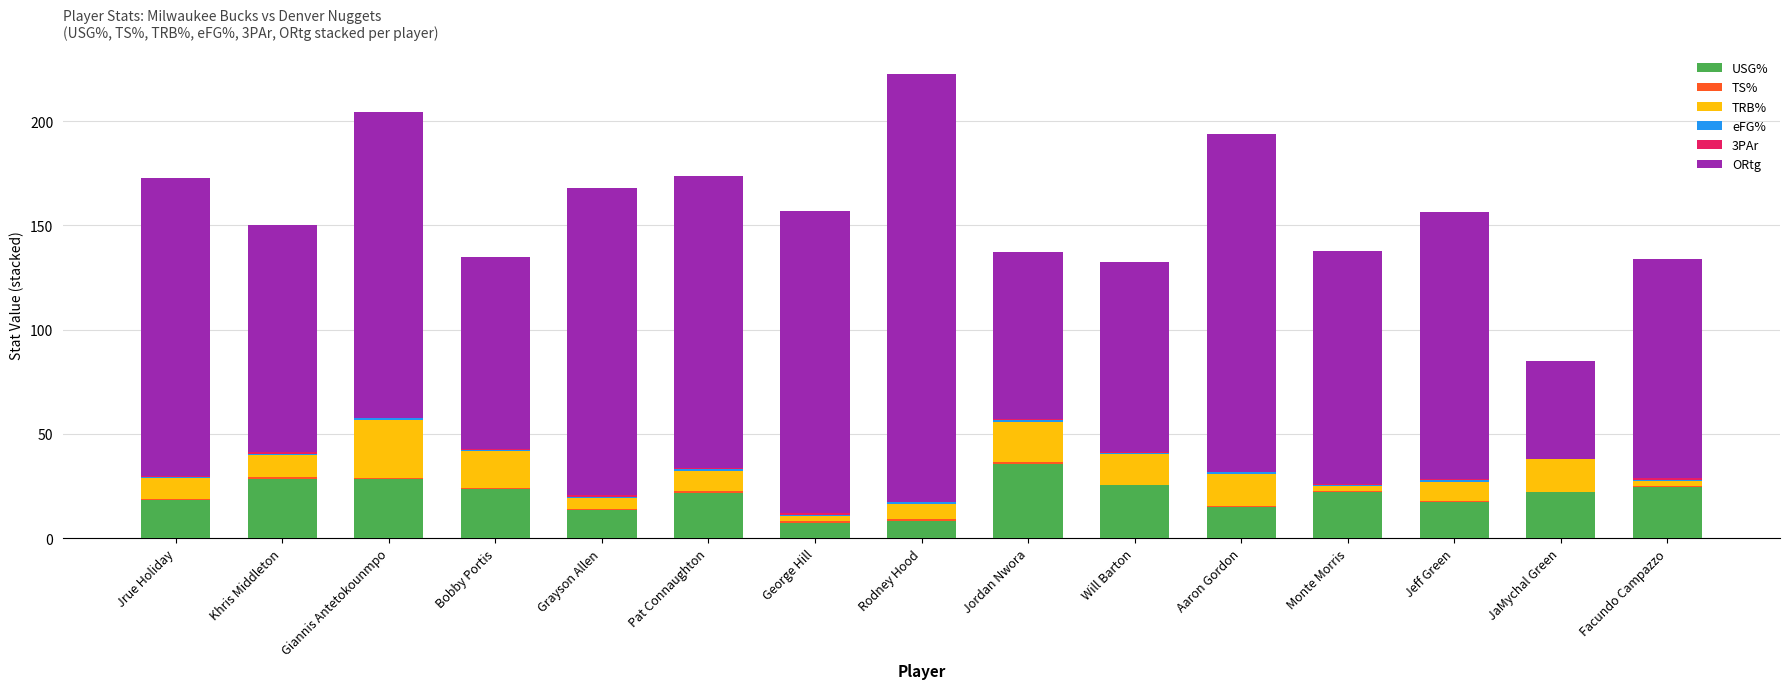

What is the highest value of the USG% series?

35.7